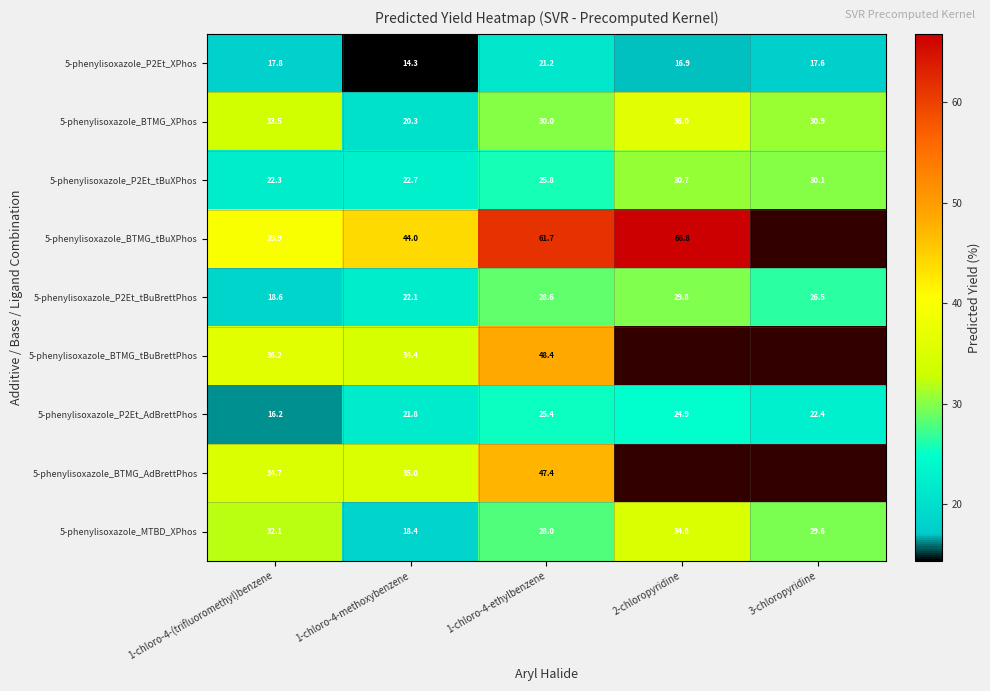

What is the difference between the 5-phenylisoxazole_P2Et_tBuXPhos values at 1-chloro-4-ethylbenzene and 1-chloro-4-(trifluoromethyl)benzene?

3.5